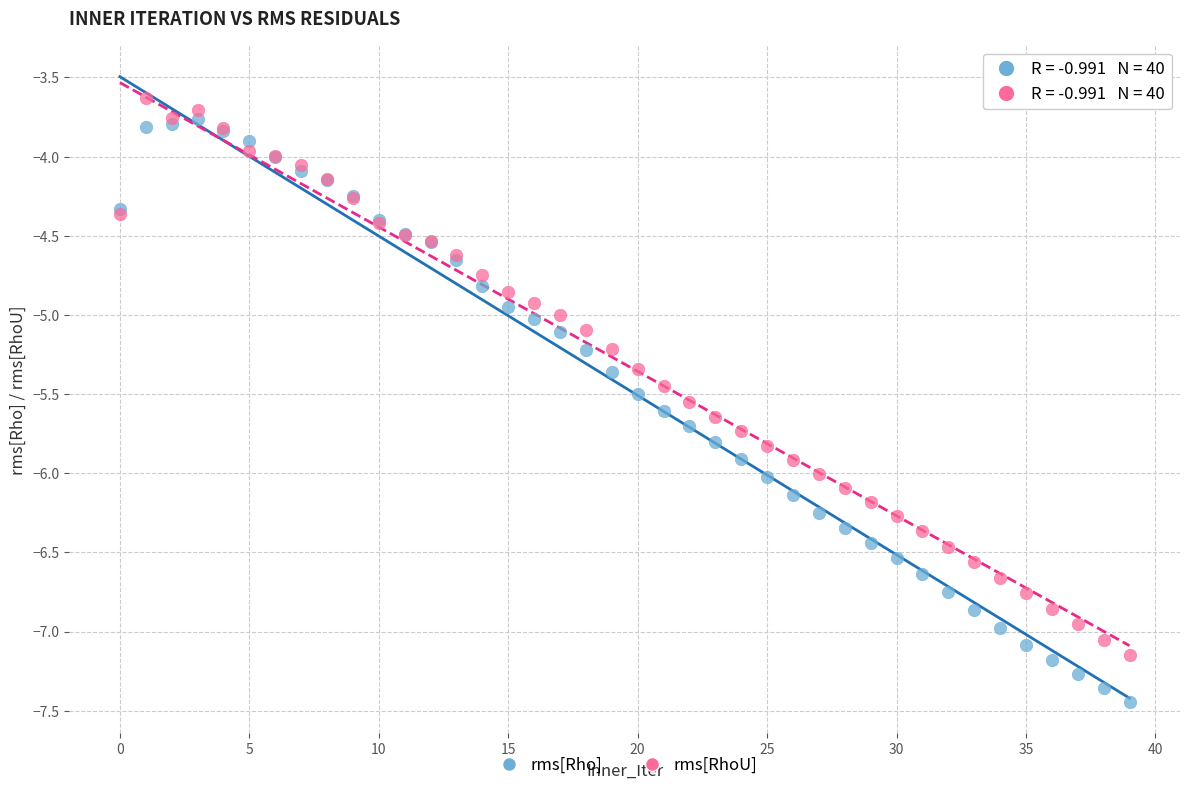

Which series contains the lowest Y value?

rms[Rho]